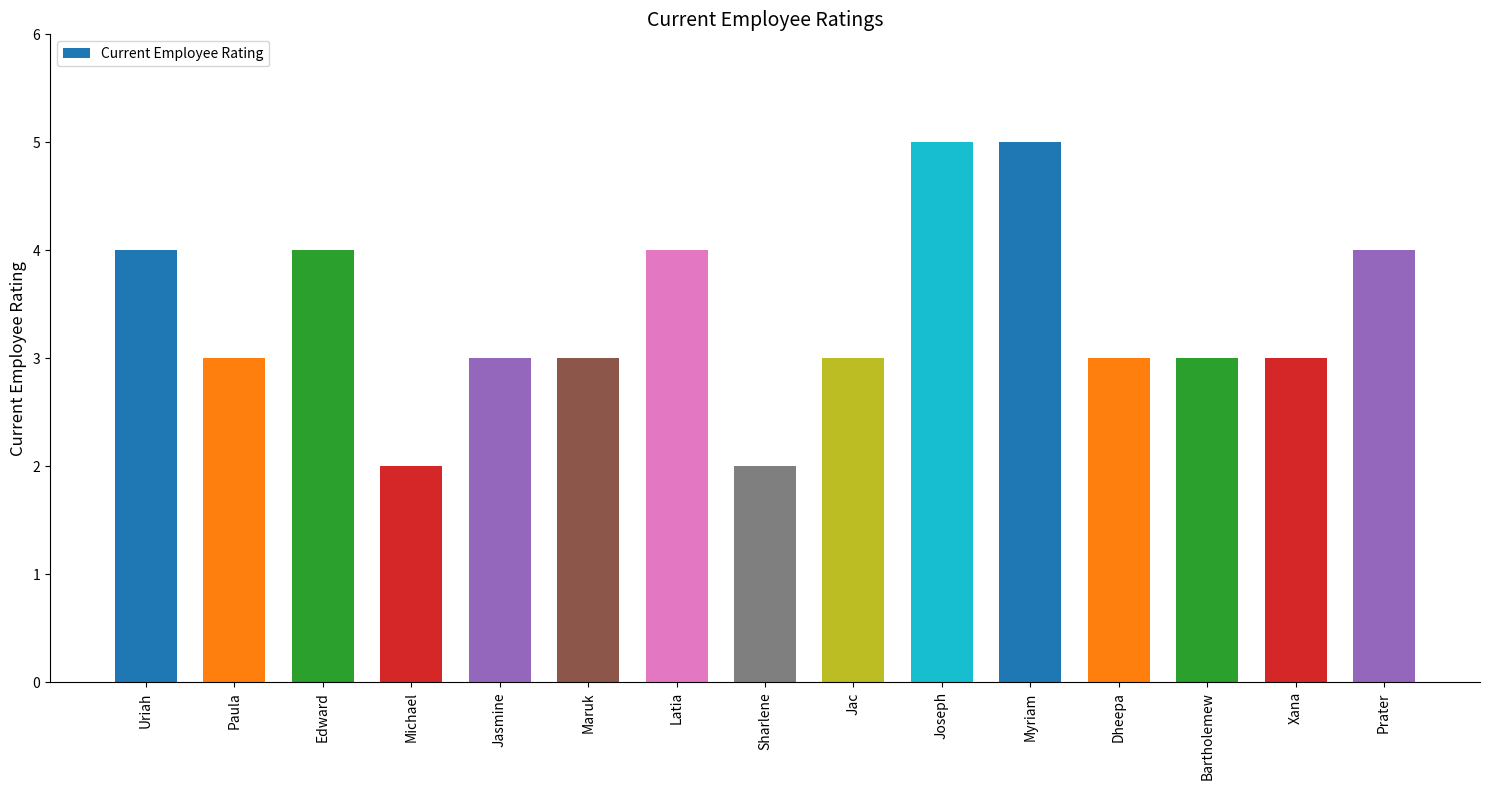

What is the label of the 6th bar from the right?

Joseph